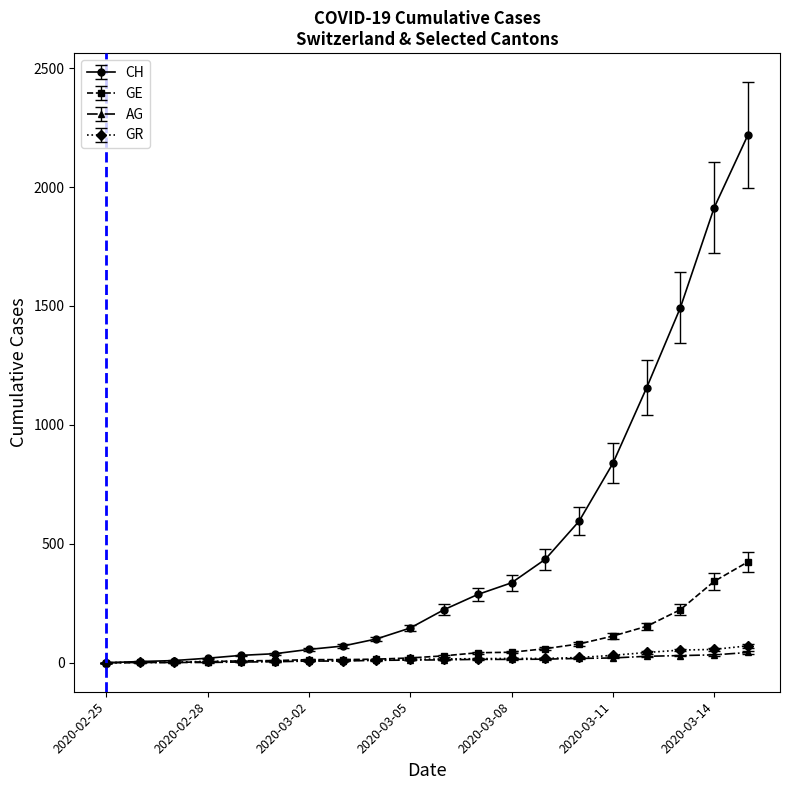

What is the difference between the second highest and second lowest values in the GE series?

341